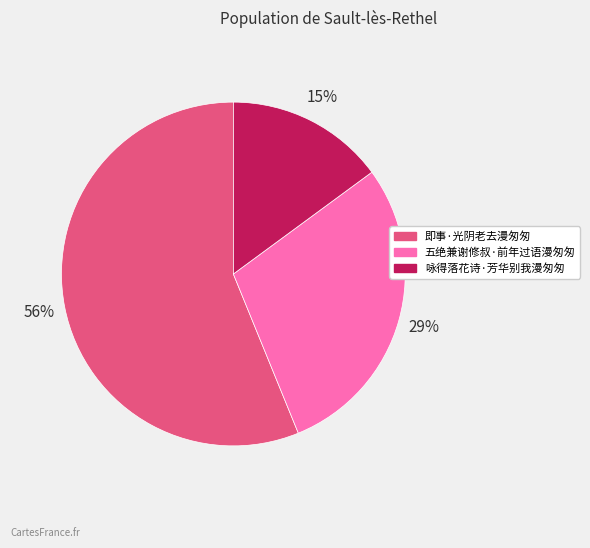

Is it true that 咏得落花诗·芳华别我漫匆匆 is 21% of the pie?

False